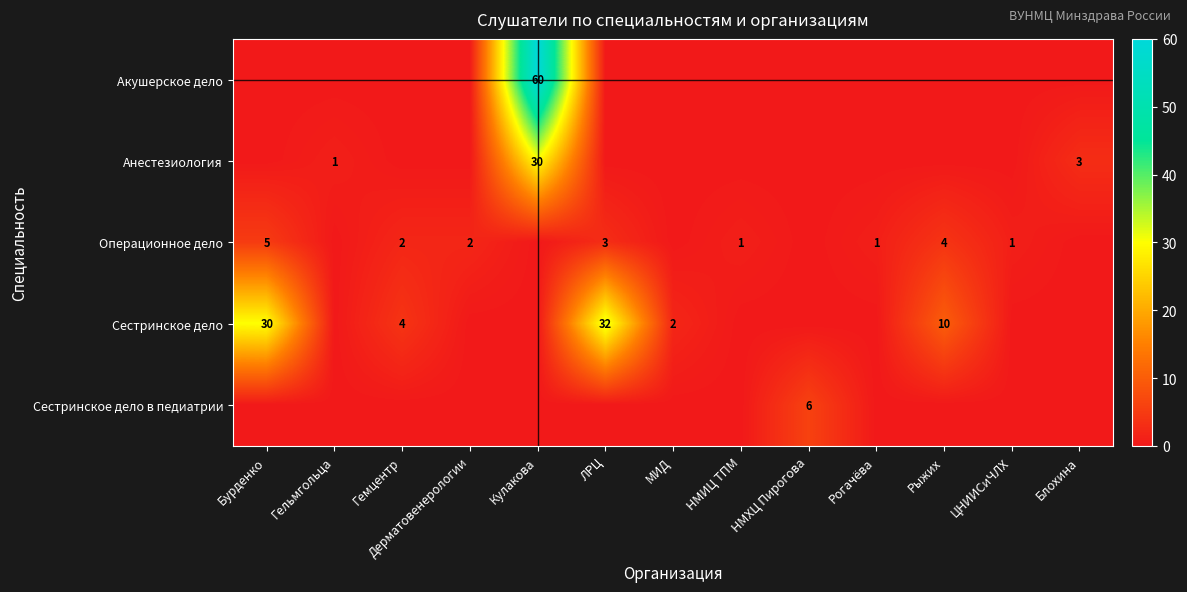

The value of Операционное дело at Гемцентр is 2. True or false?

True